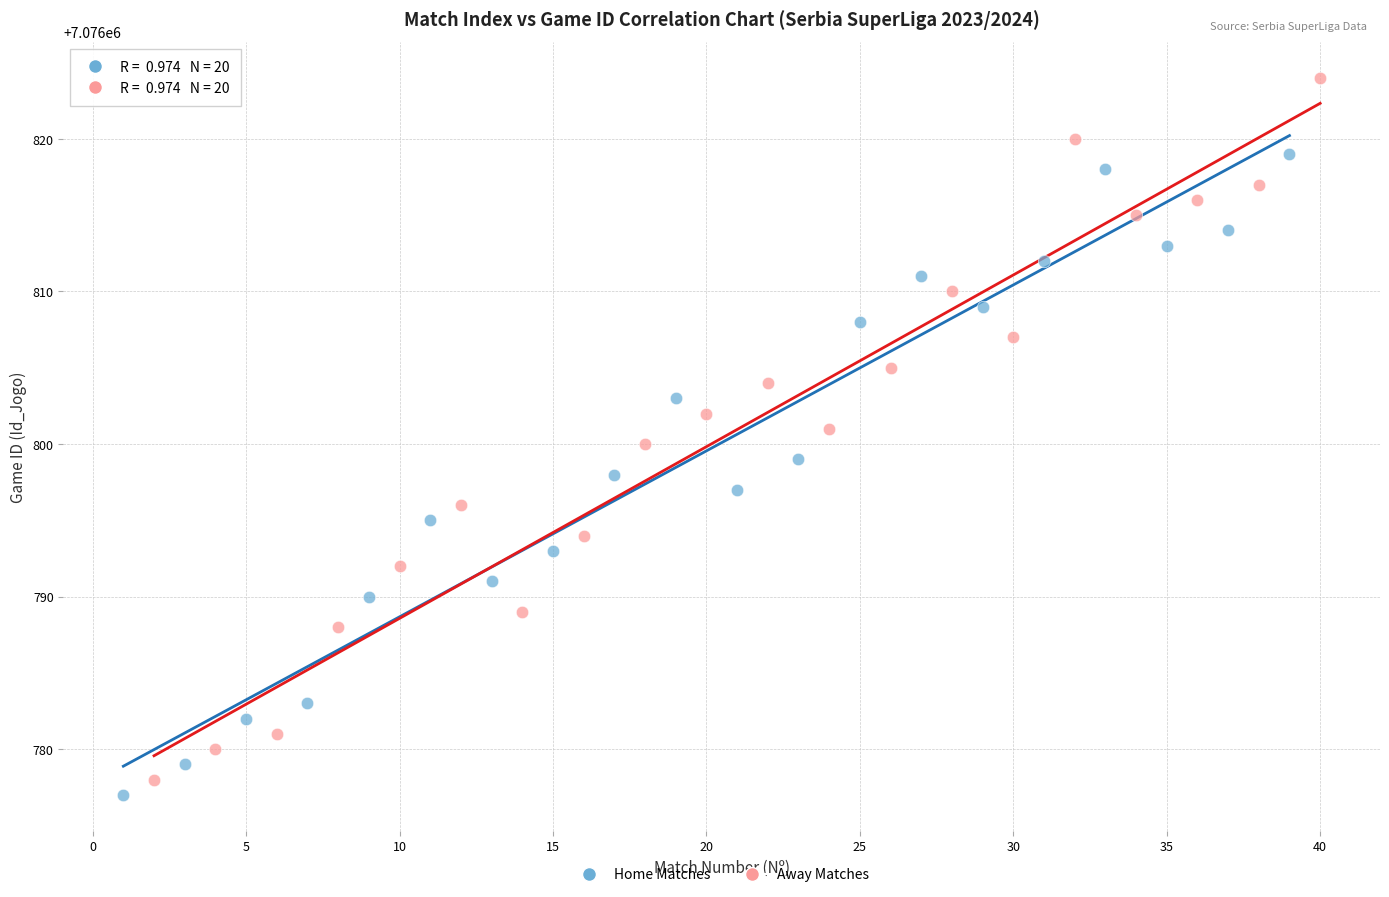

Which series contains the highest Y value?

Away Matches